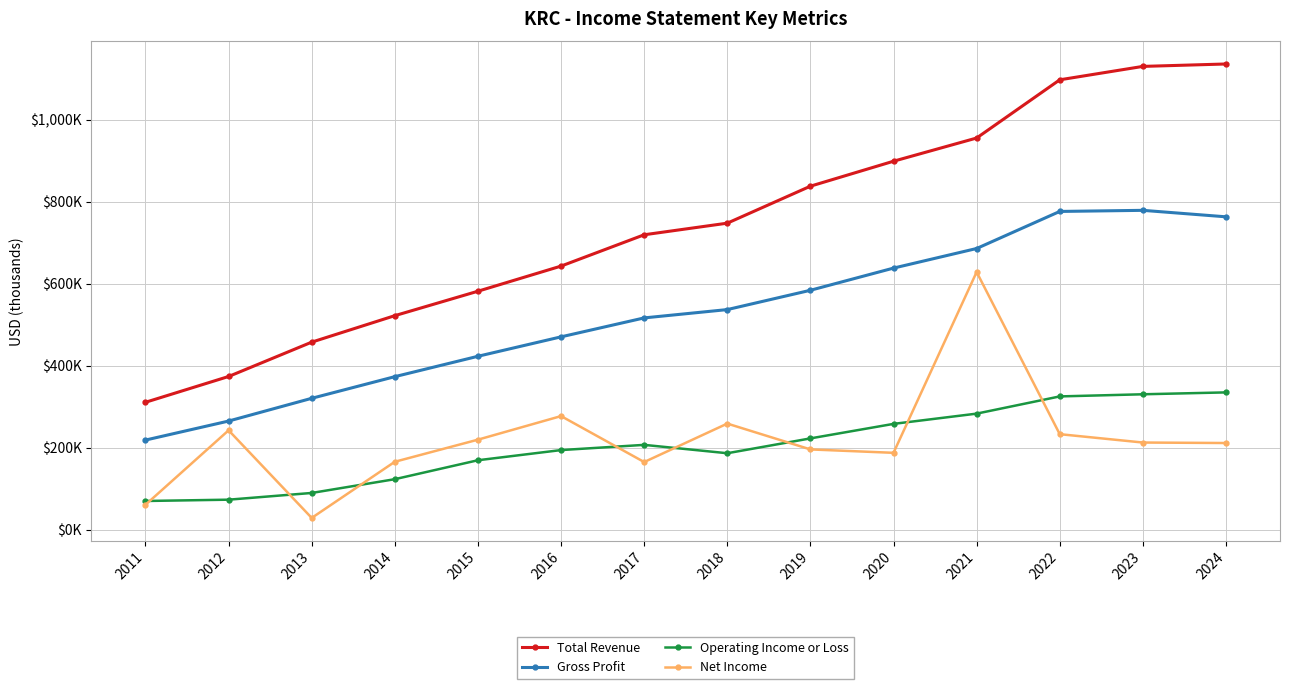

At which category does Gross Profit reach its first local peak?

2023